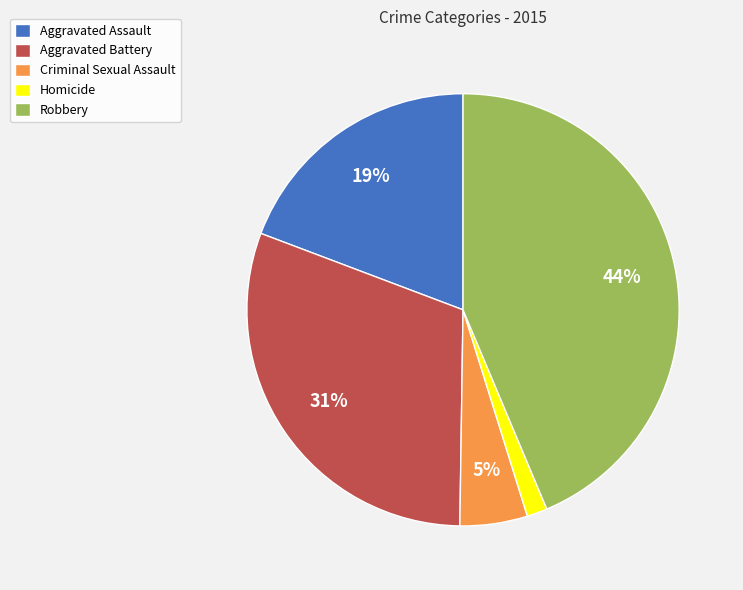

Between Criminal Sexual Assault and Aggravated Battery, which is larger?

Aggravated Battery